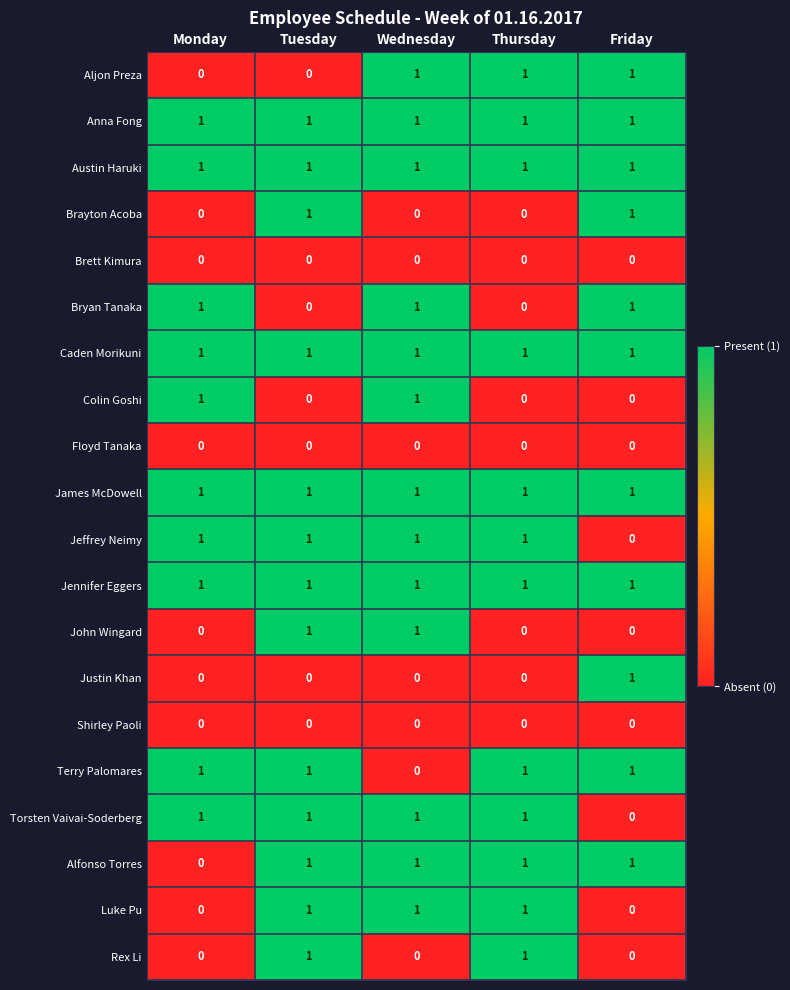

How many Alfonso Torres values are between 1 and 2?

4